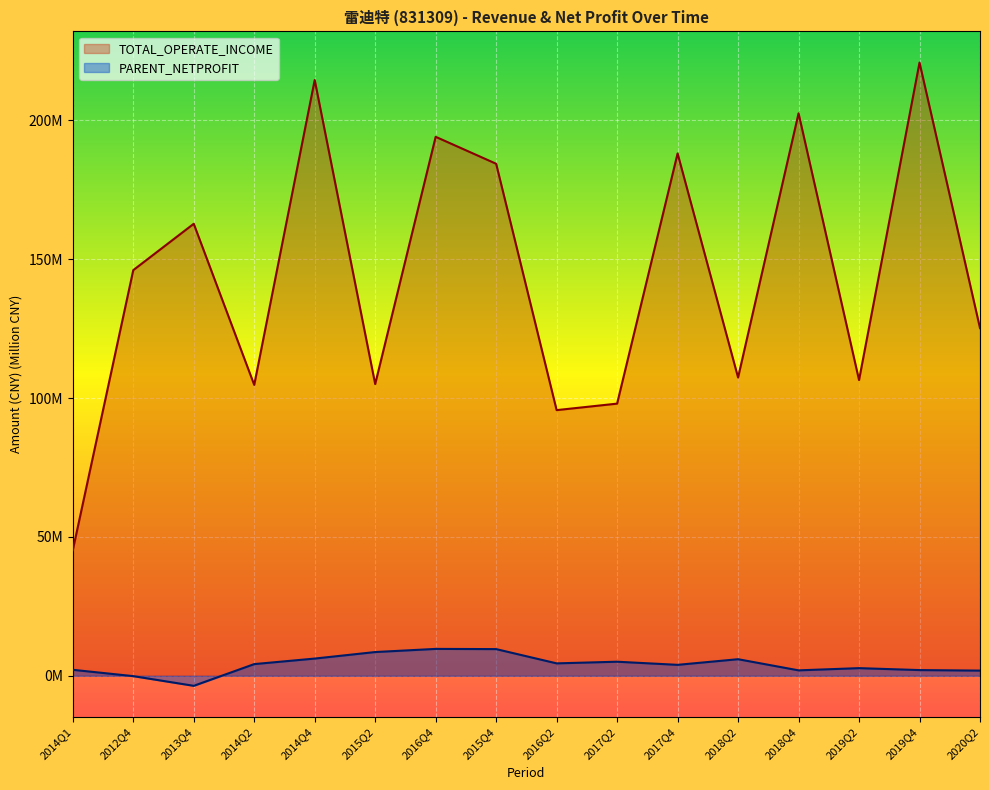

What is the difference between the TOTAL_OPERATE_INCOME values at 2014Q2 and 2019Q2?

1.7